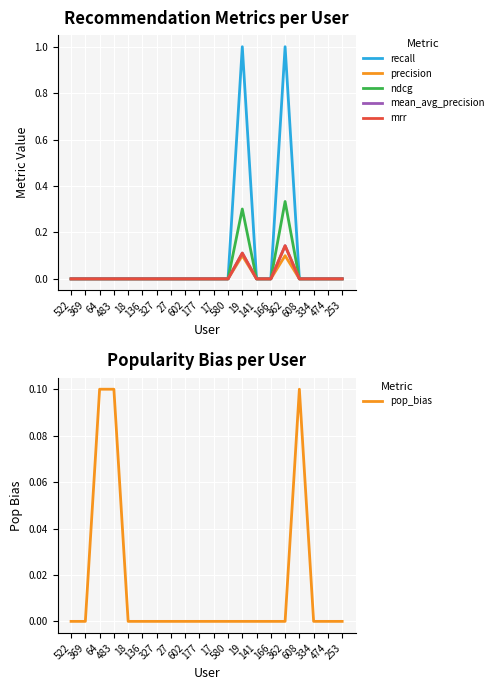

True or false: mean_avg_precision has more than 0 interior local peaks.

True